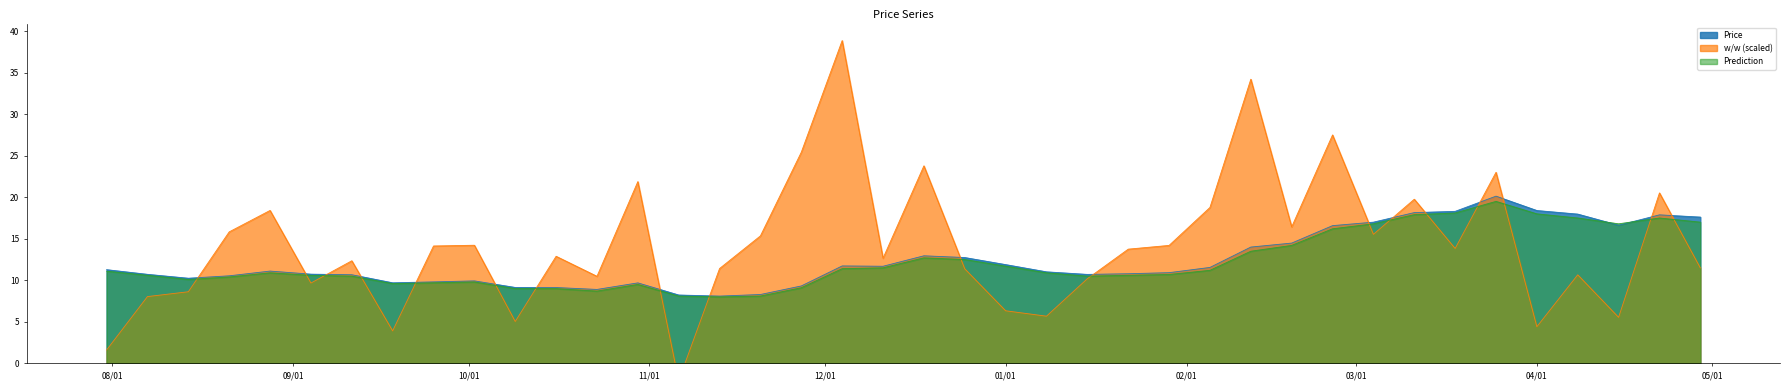

The value of Prediction at 2024-03-11 is 4.1. True or false?

False